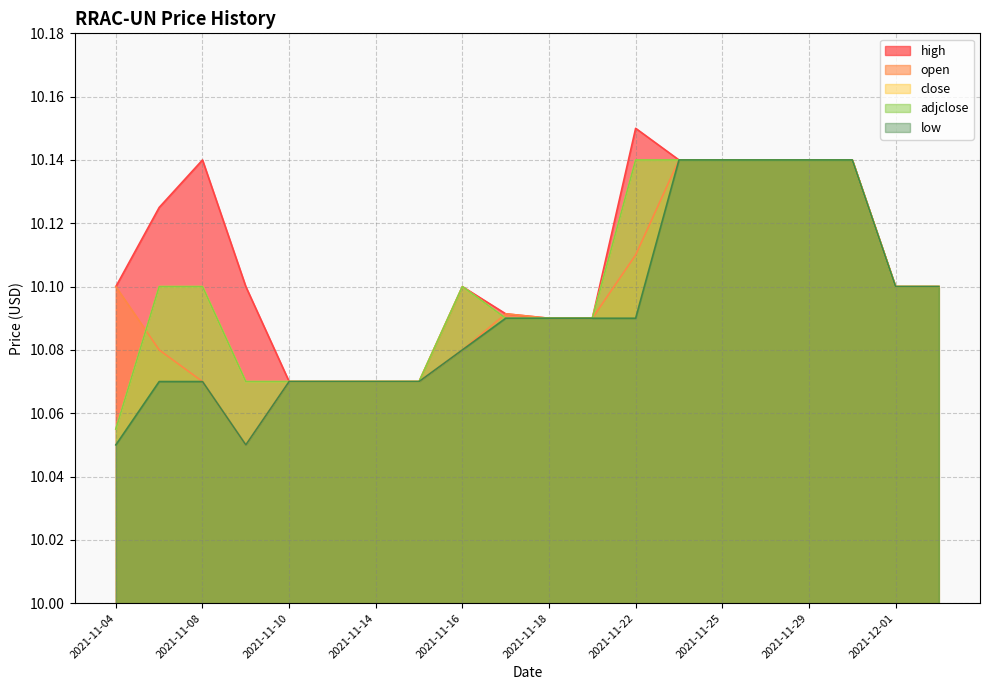

Between 2021-11-23 and 2021-11-07, which is larger?

2021-11-23